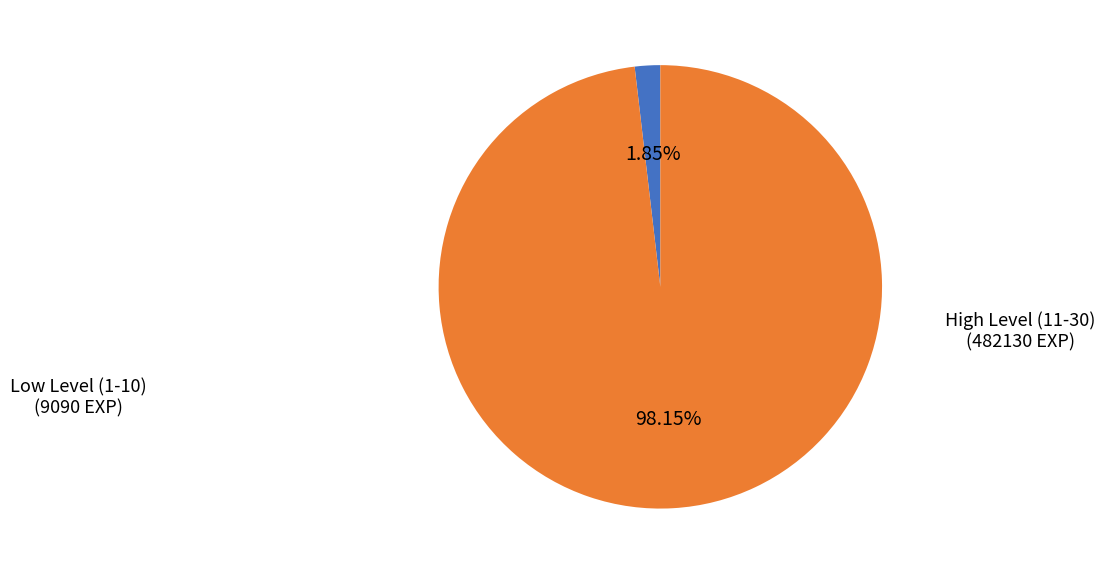

Does any single category account for the majority?

Yes